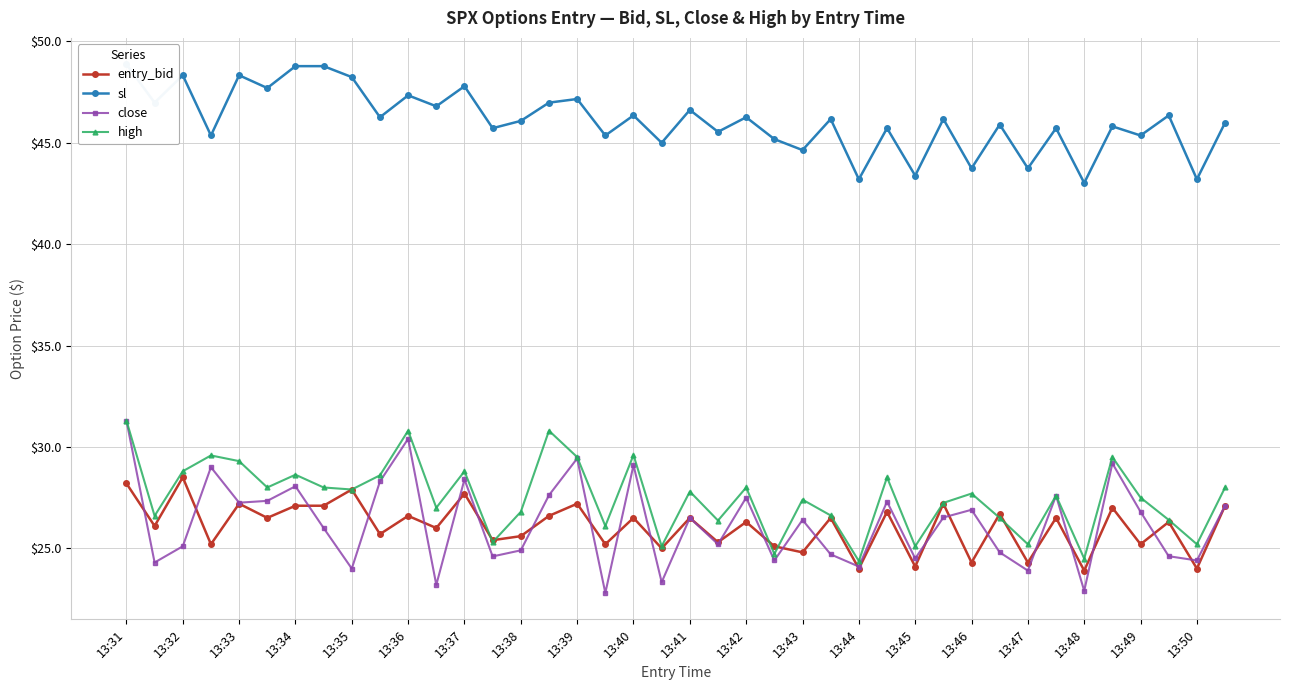

Which category has the highest value in the close series?

13:31